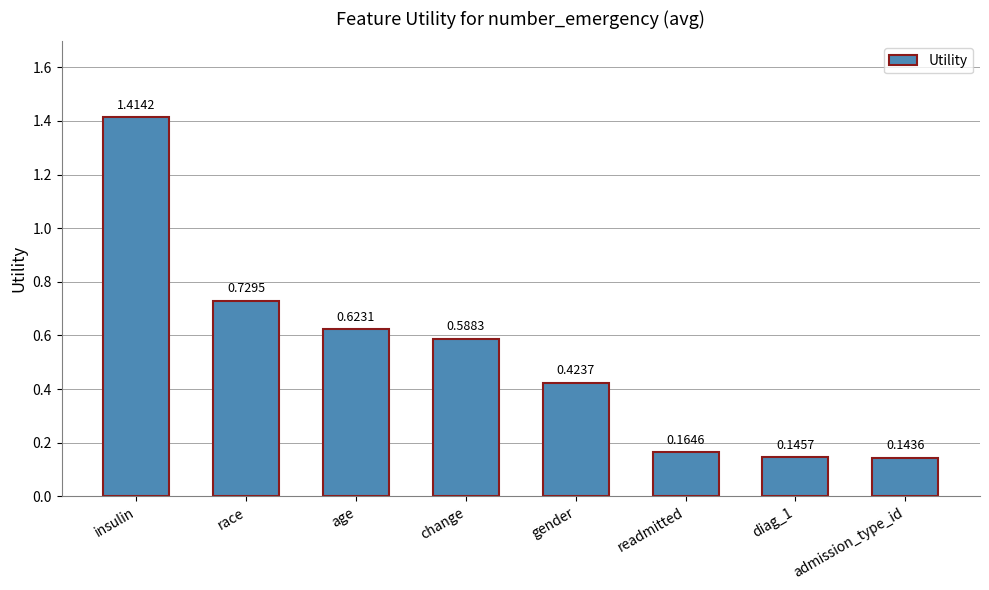

Between race and insulin, which is larger?

insulin